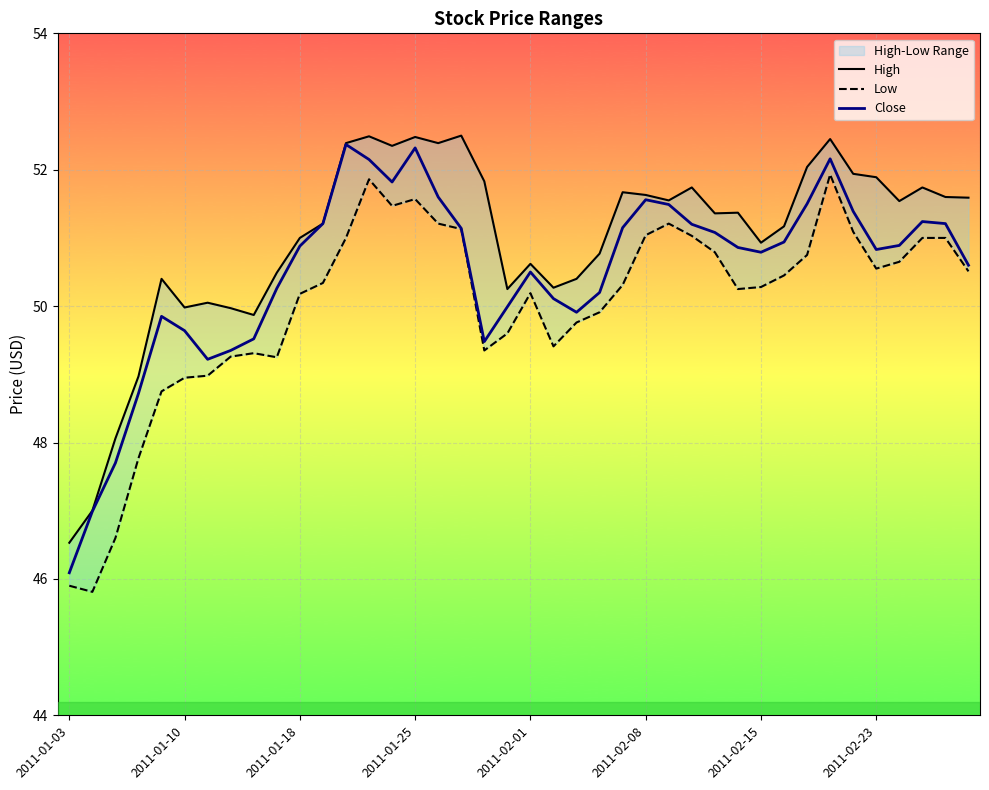

Is it true that Close equals 50.5 at 2011-02-01?

True